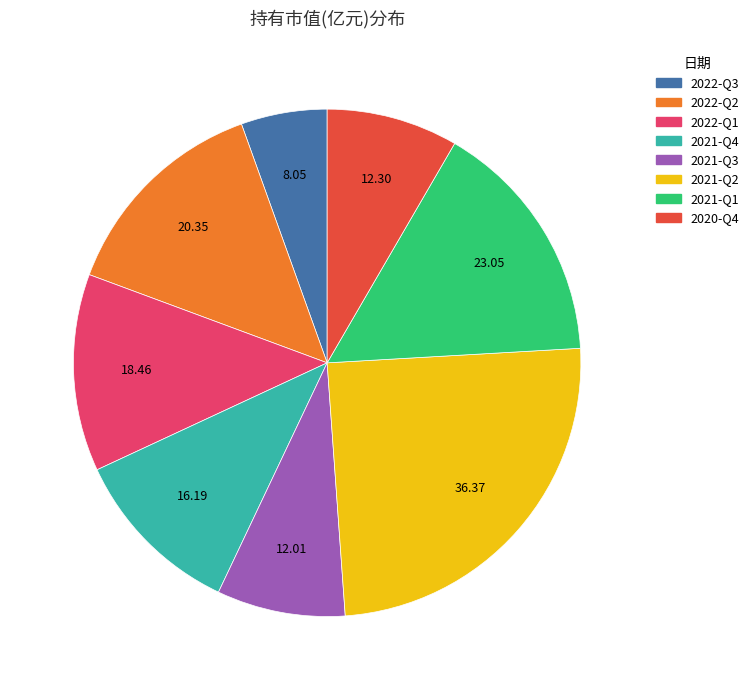

Which category has the biggest portion of the pie?

2021-Q2